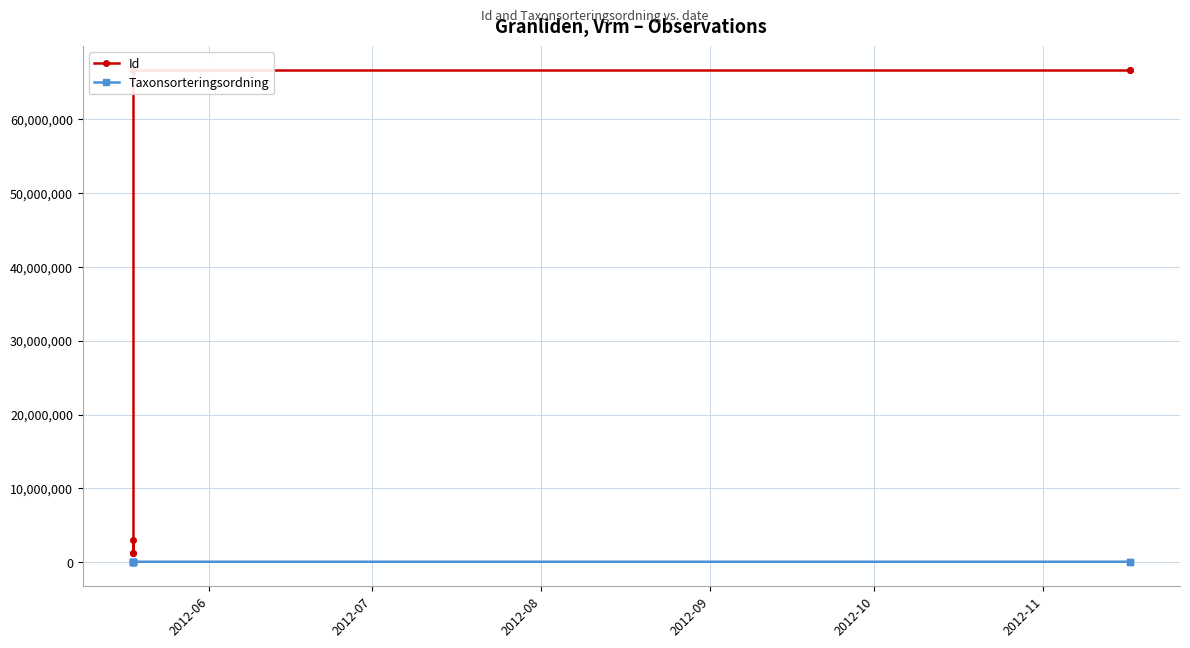

Rank the series by their maximum value, from lowest to highest.

Taxonsorteringsordning, Id